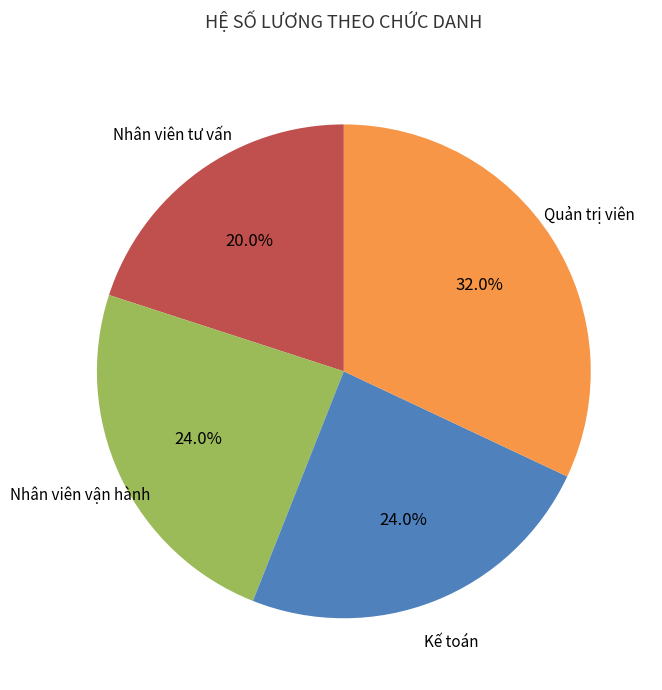

To the nearest percent, what is the average slice percentage?

25%